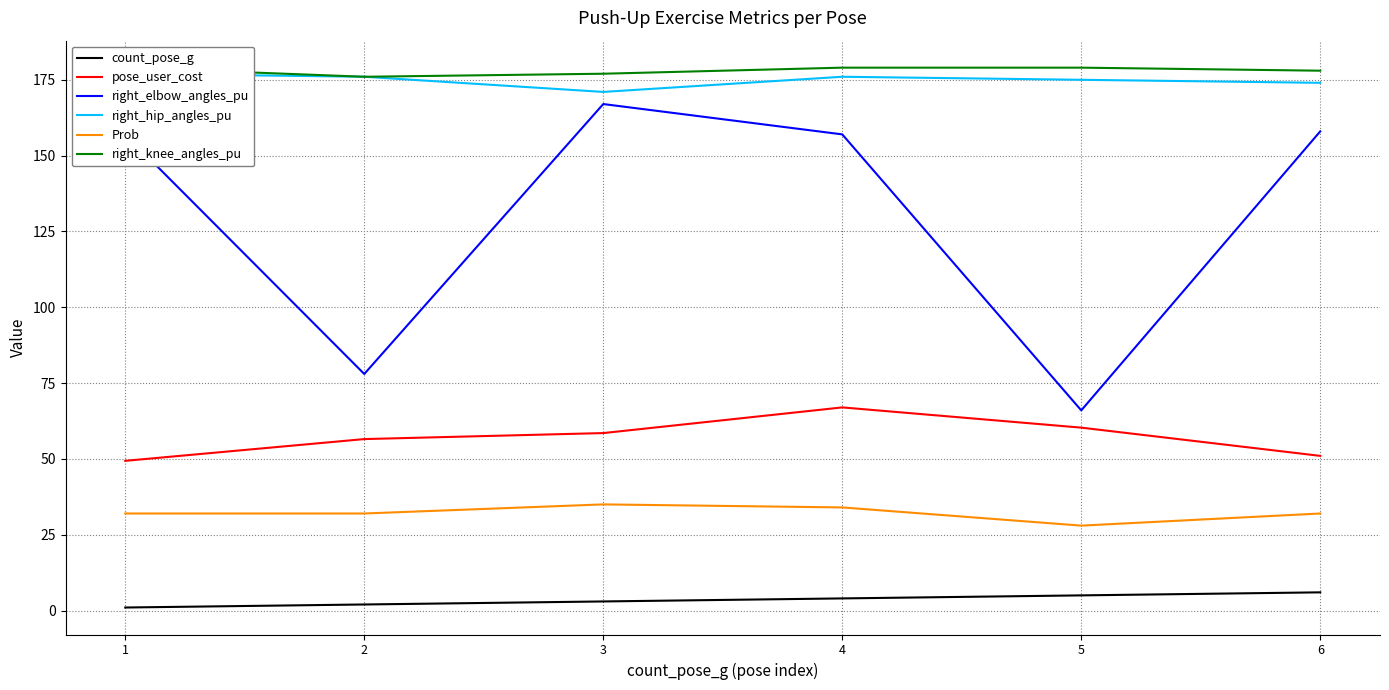

How many series are shown in this chart?

6